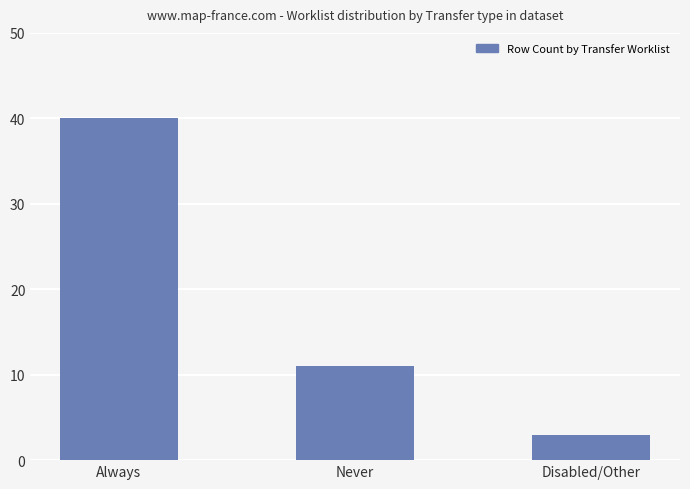

List the labels in order of value, largest first.

Always, Never, Disabled/Other